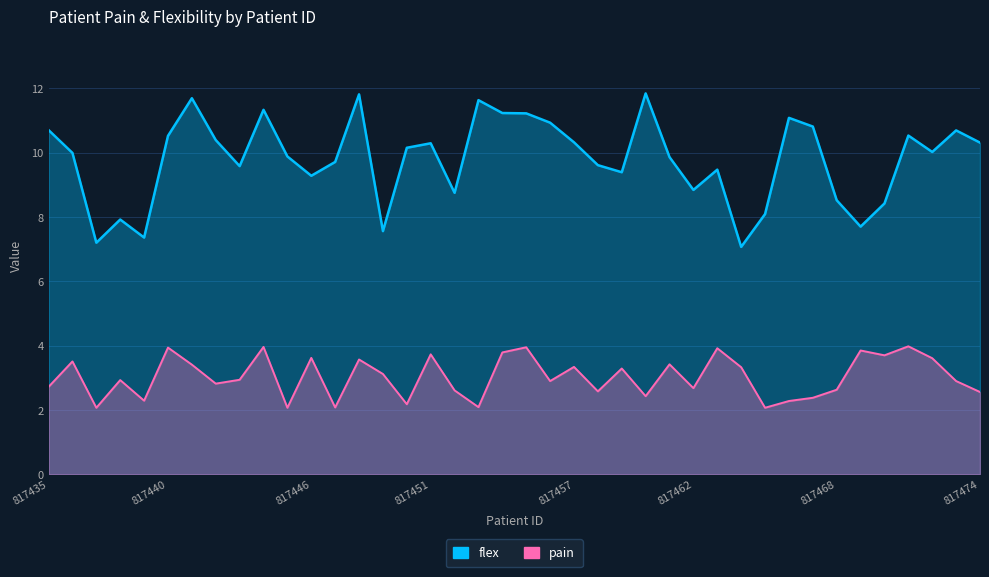

True or false: flex and pain cross at least once.

False